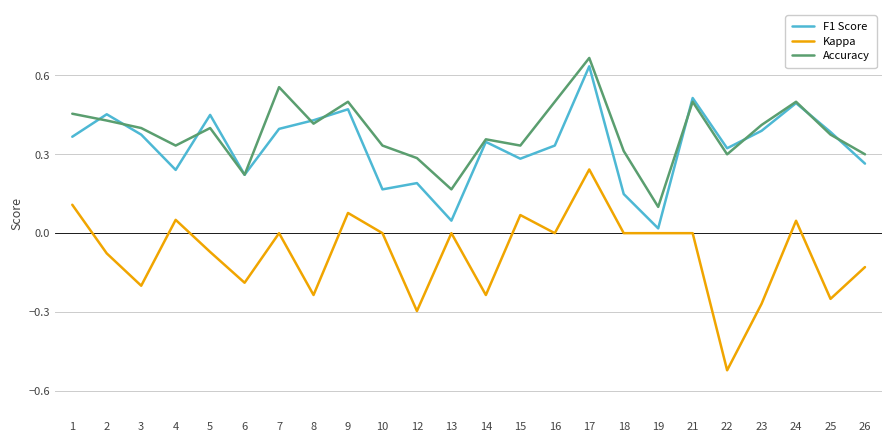

Which series has the widest spread of values?

Kappa